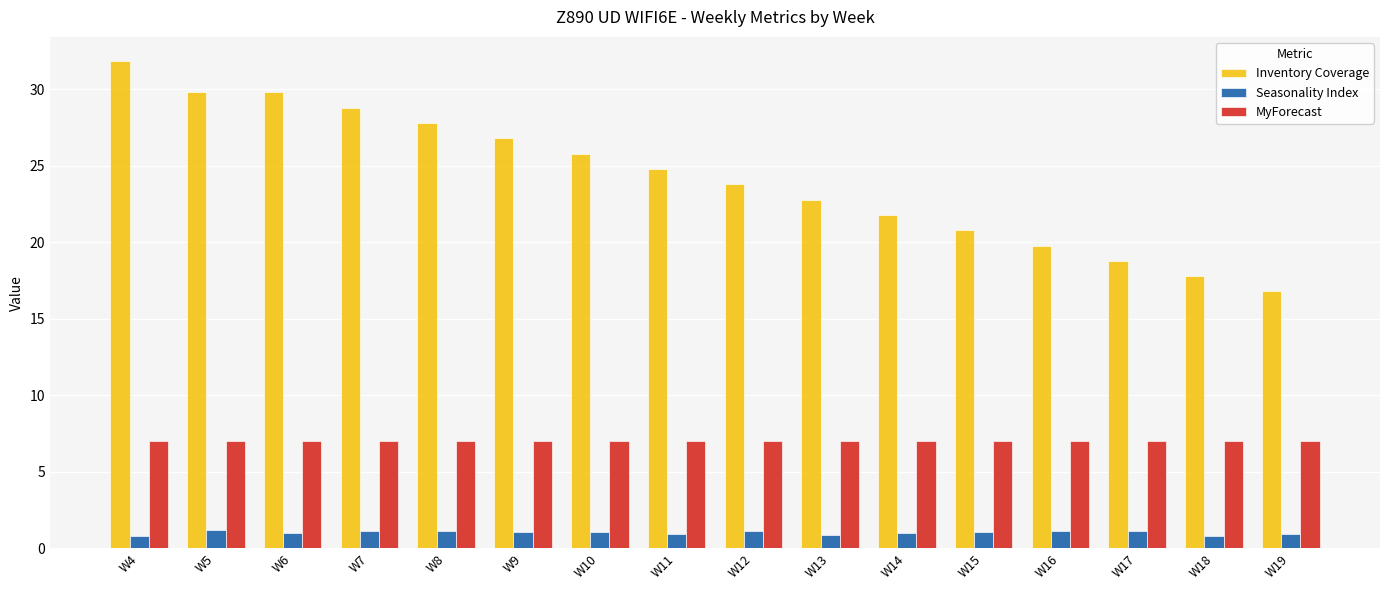

The value of MyForecast at W18 is 11.9. True or false?

False